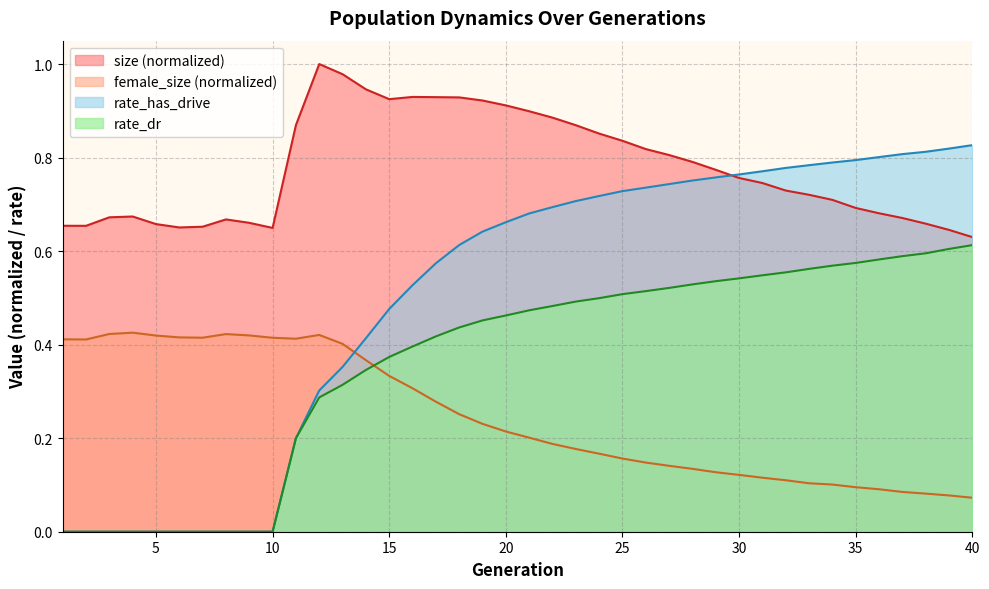

How many lines are shown in the chart?

4